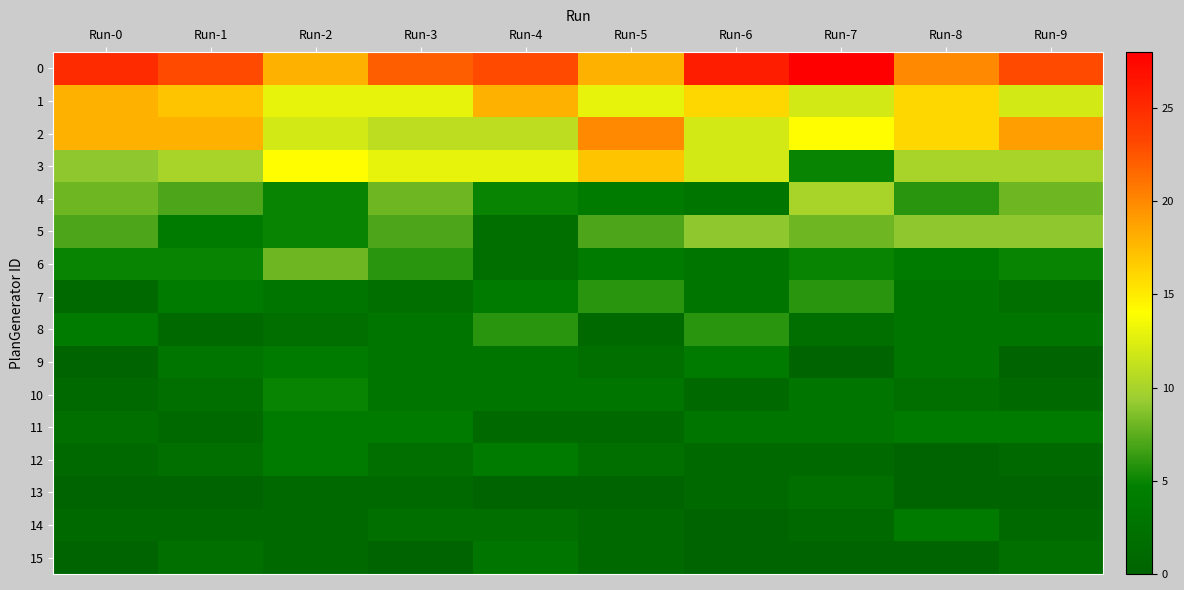

Between Run-5 and Run-6, which is larger?

Run-6